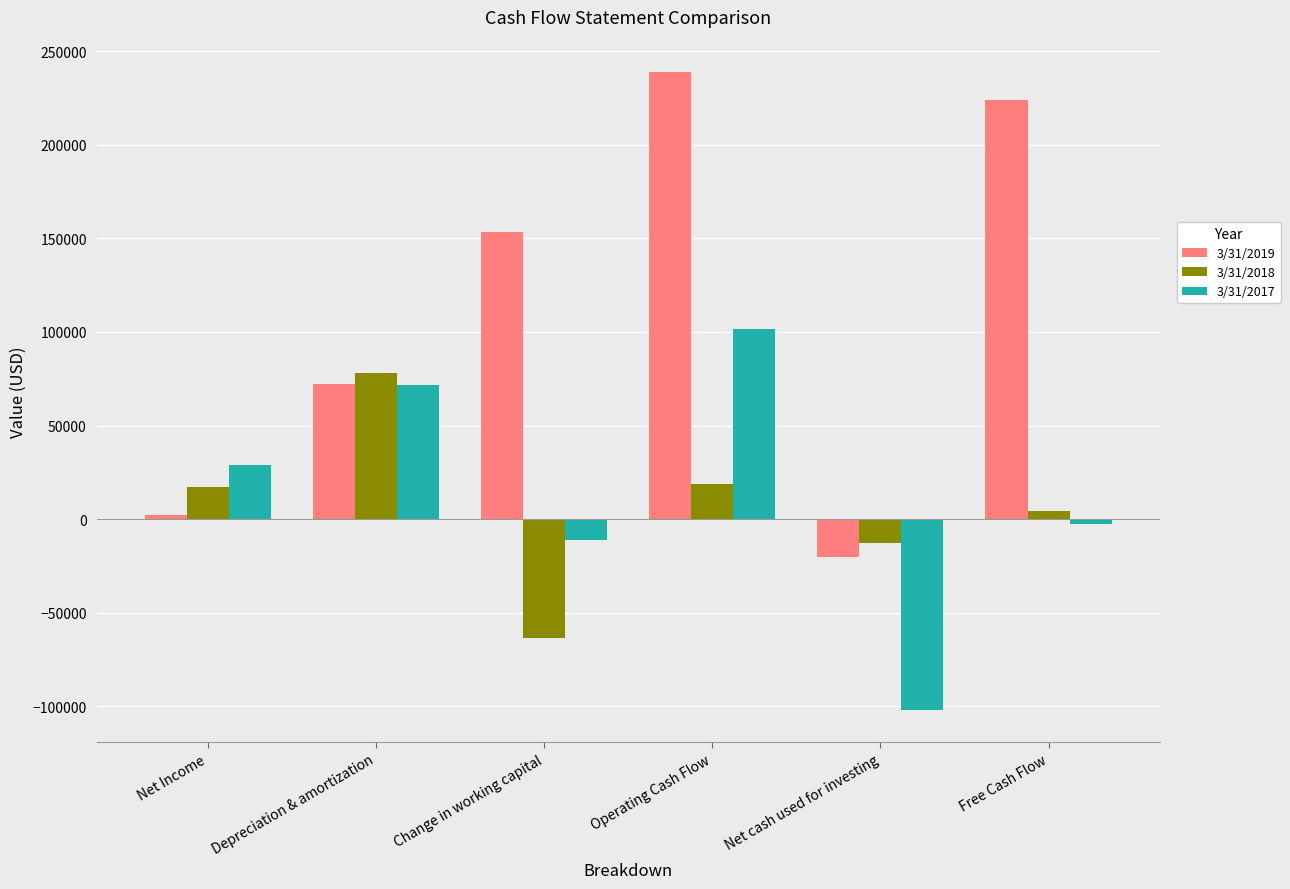

Does the chart contain any negative values?

Yes